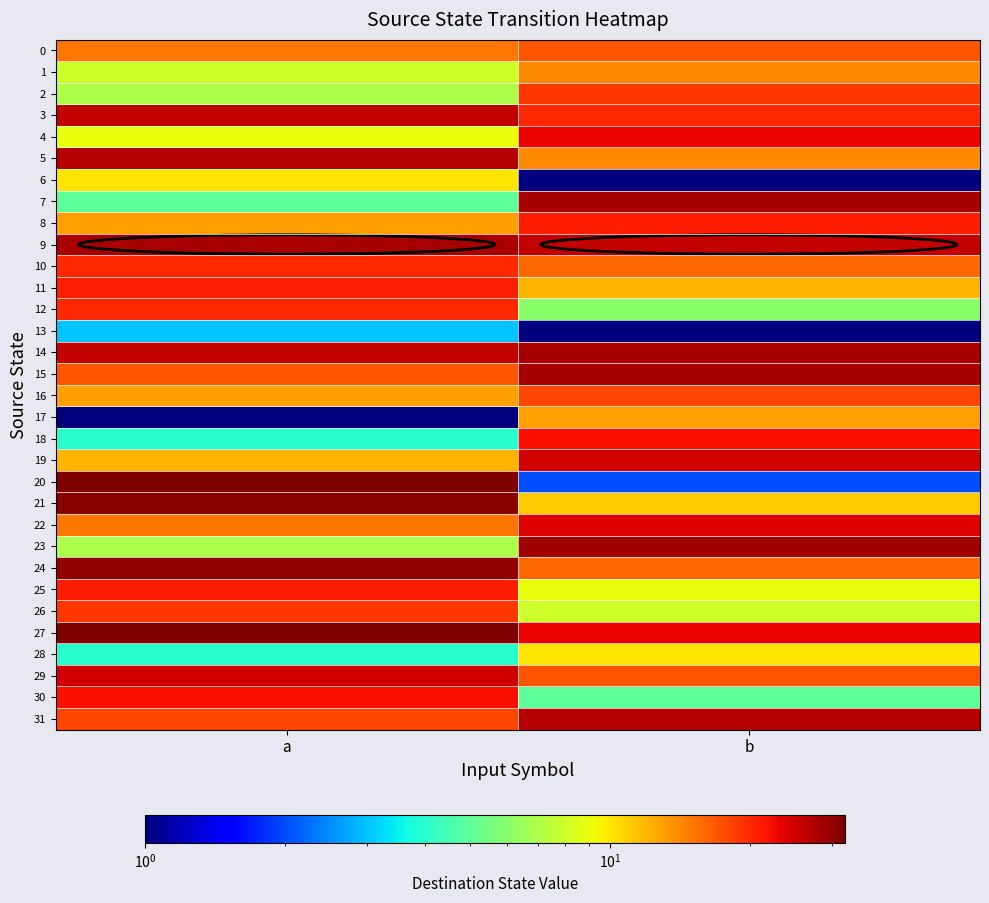

What is the greatest value displayed?

32